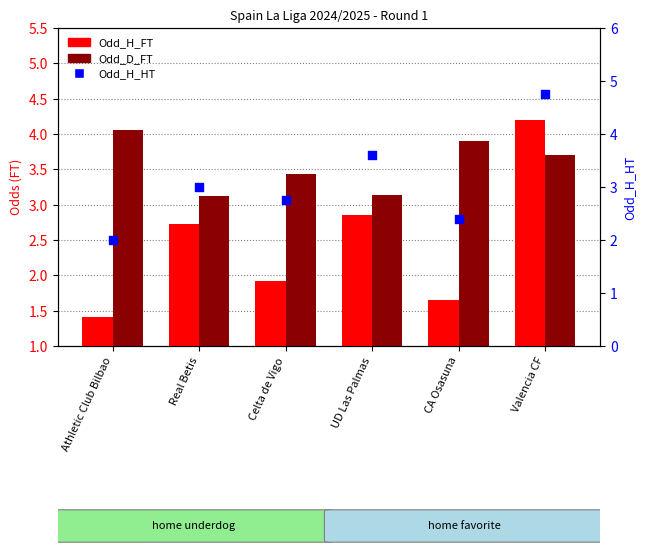

What are all the series names shown in the legend?

Odd_H_FT, Odd_D_FT, Odd_H_HT